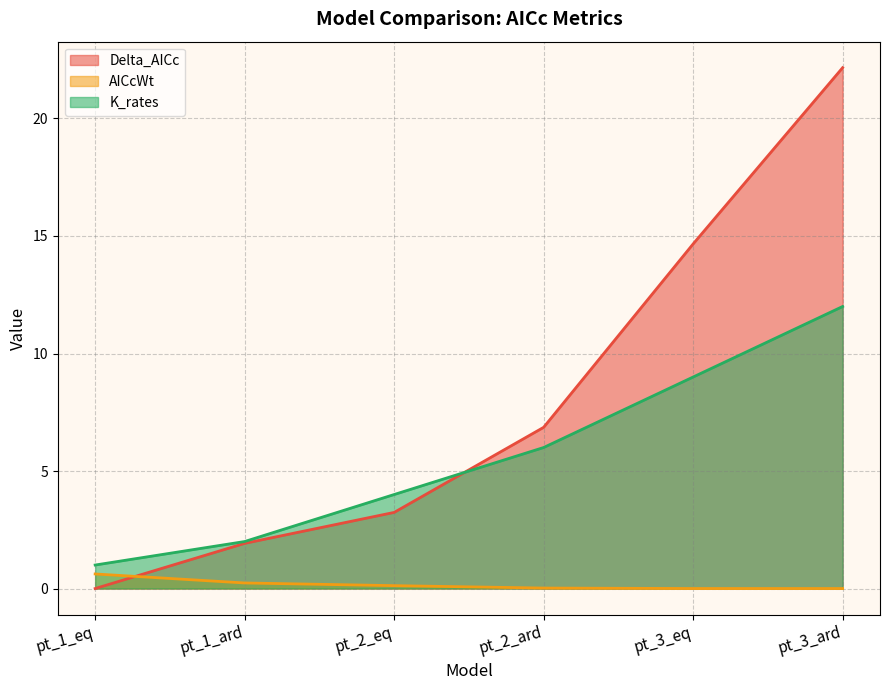

How many times do Delta_AICc and AICcWt cross each other?

1